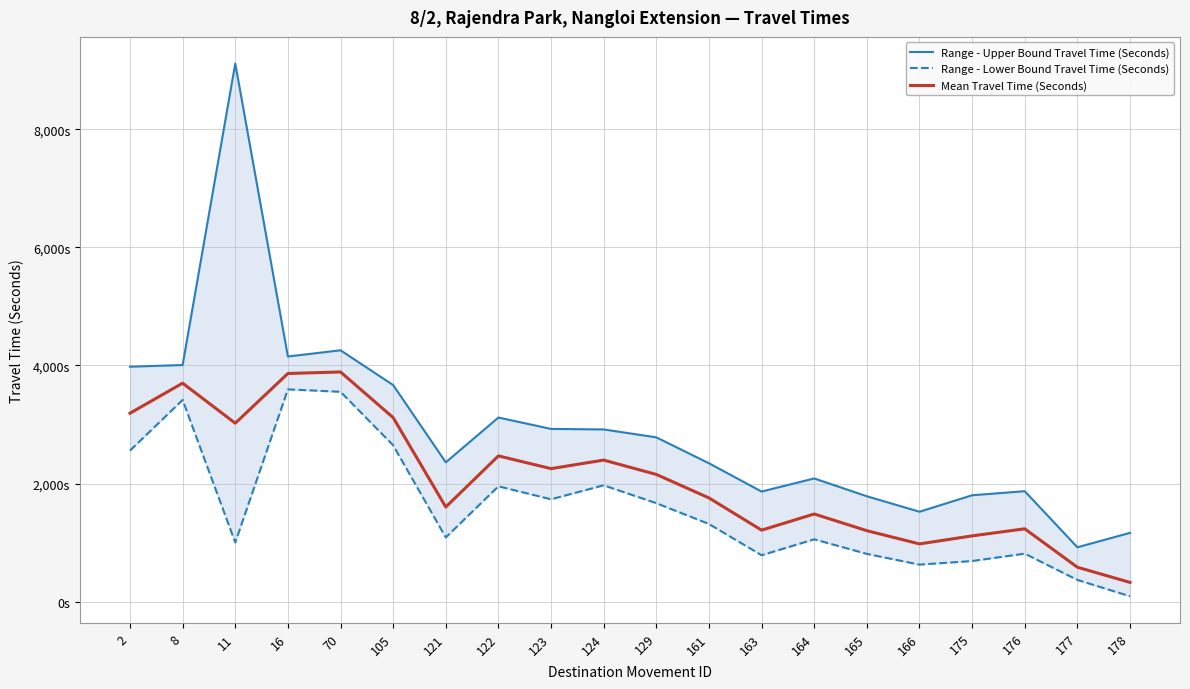

What is the total value across all series at 178?

1579